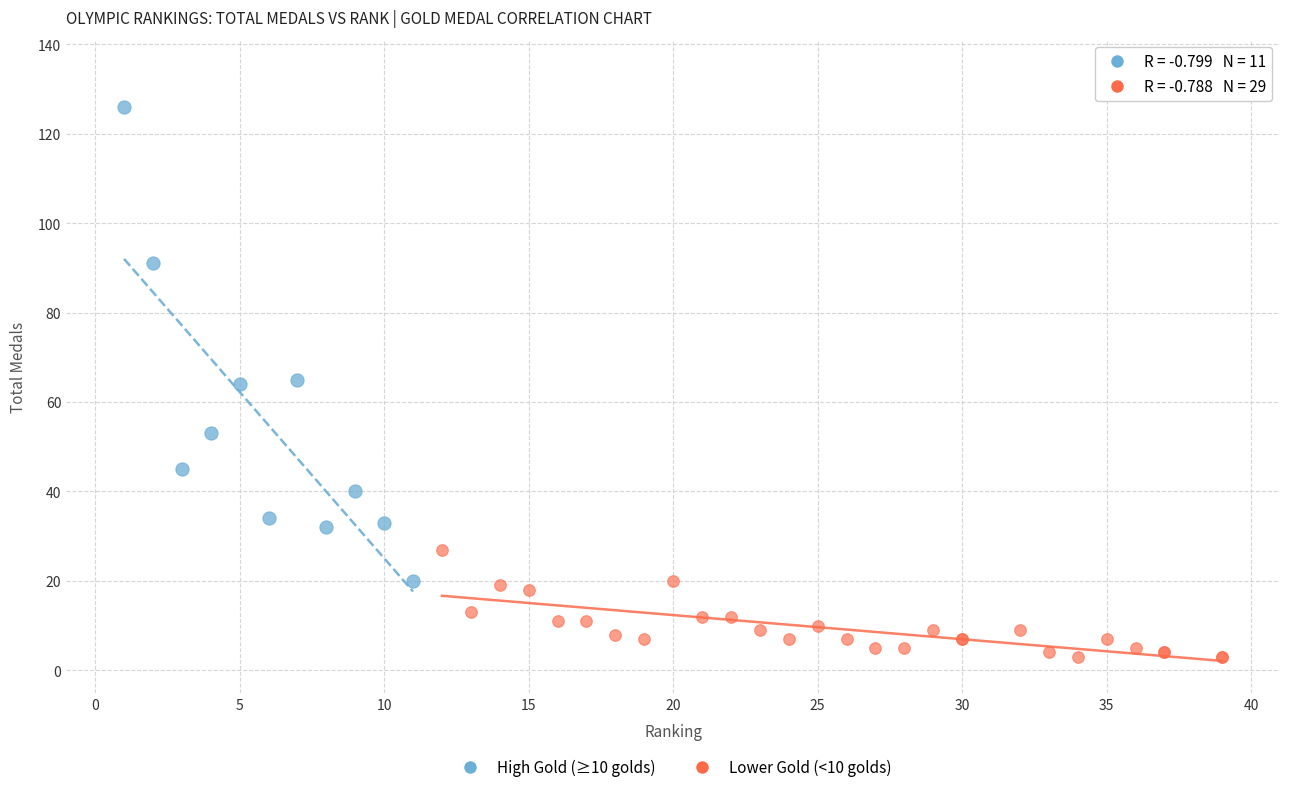

Which series has the largest Y range (max minus min)?

High Gold (≥10 golds)